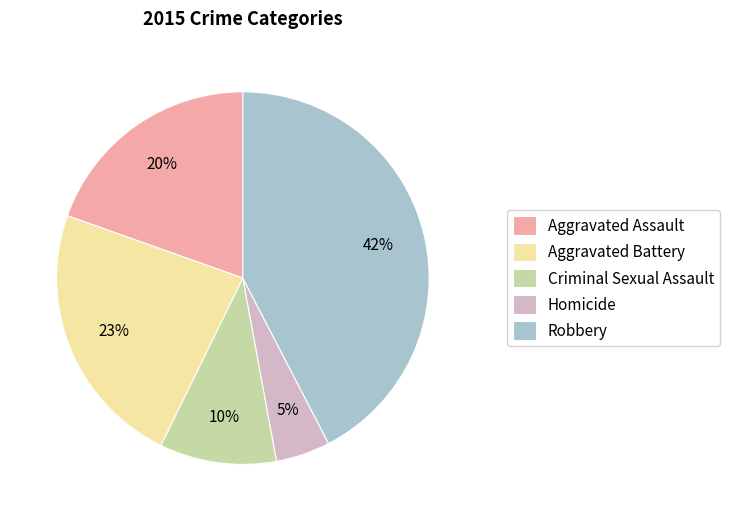

To the nearest percent, what is the average slice percentage?

20%